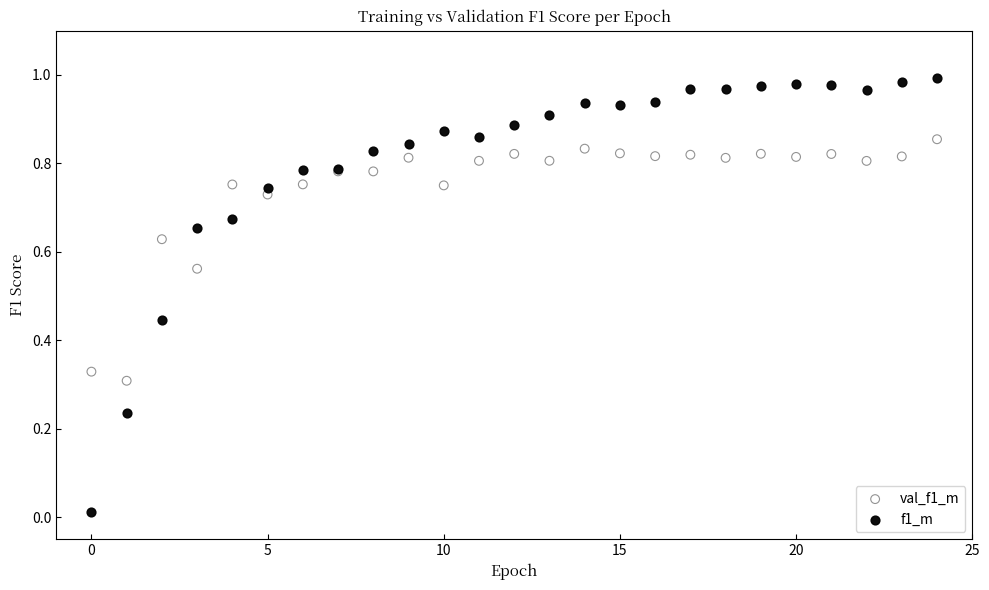

Which series contains the highest Y value?

f1_m